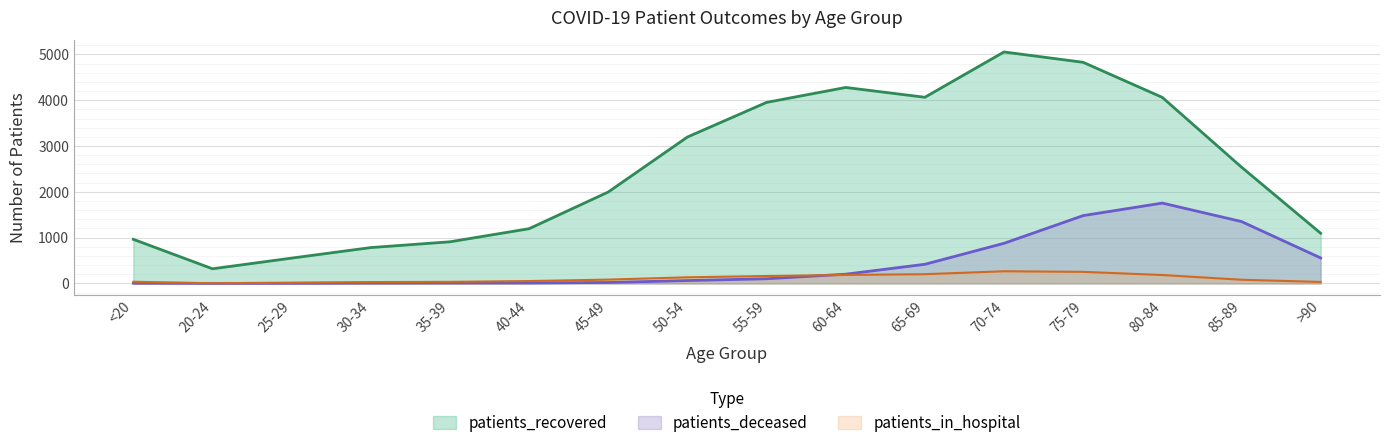

What position from the left is 25-29?

3